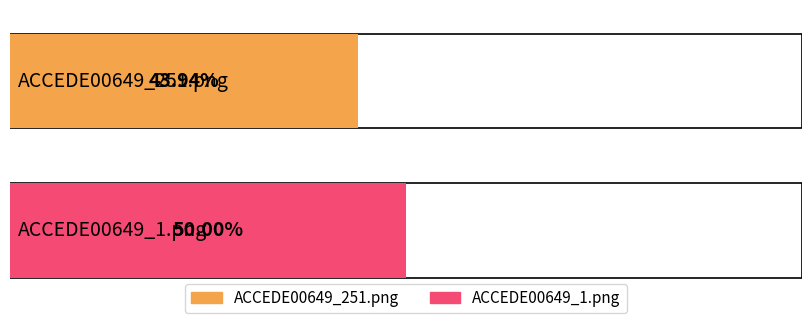

Where is the data nearest to the value 0?

ACCEDE00649_251.png